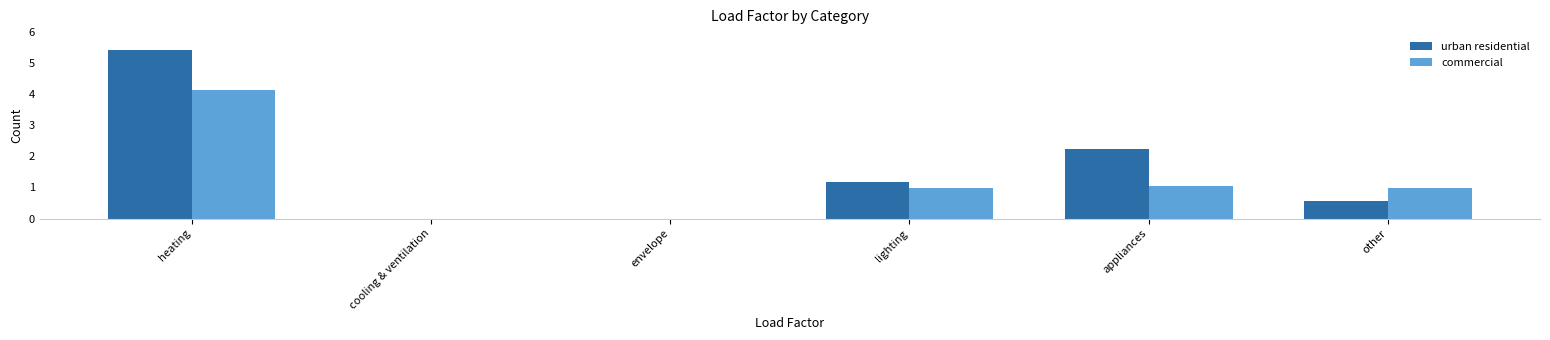

The commercial series shows 1.5 at lighting. True or false?

False